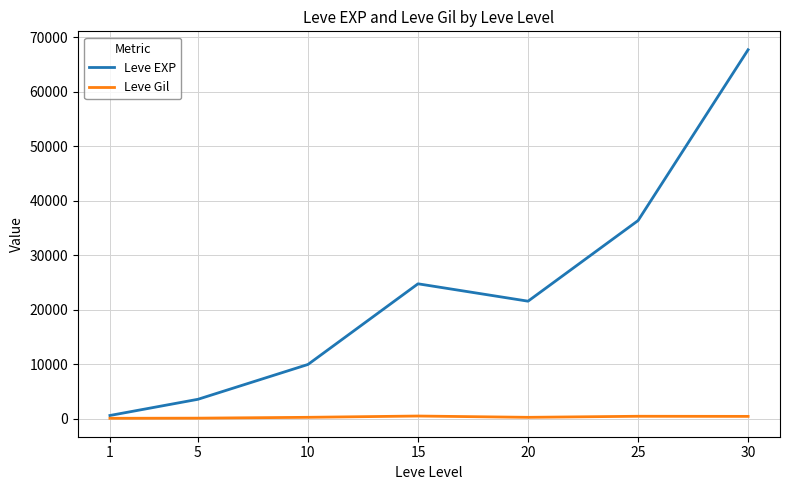

List the series in order of their overall mean, highest first.

Leve EXP, Leve Gil